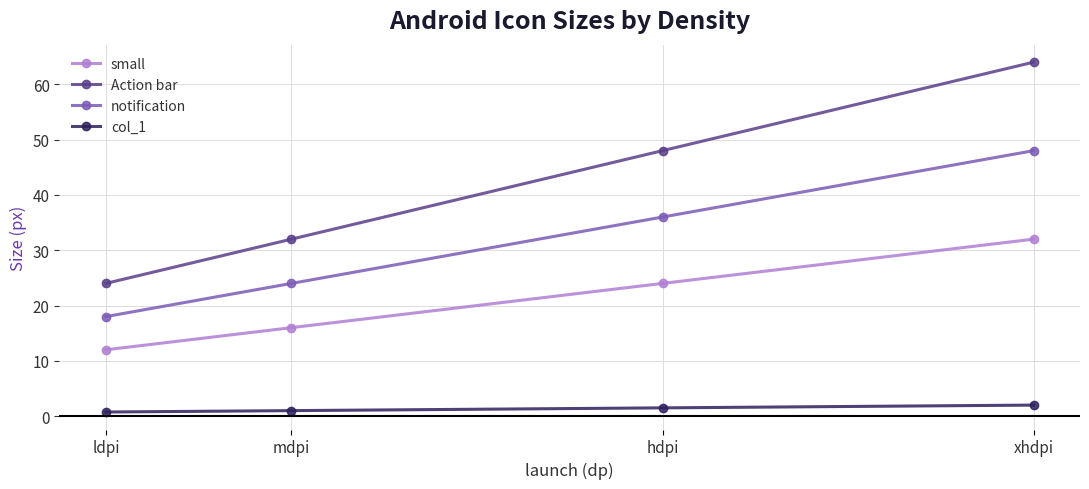

What is the spread (max minus min) of values at hdpi?

46.5